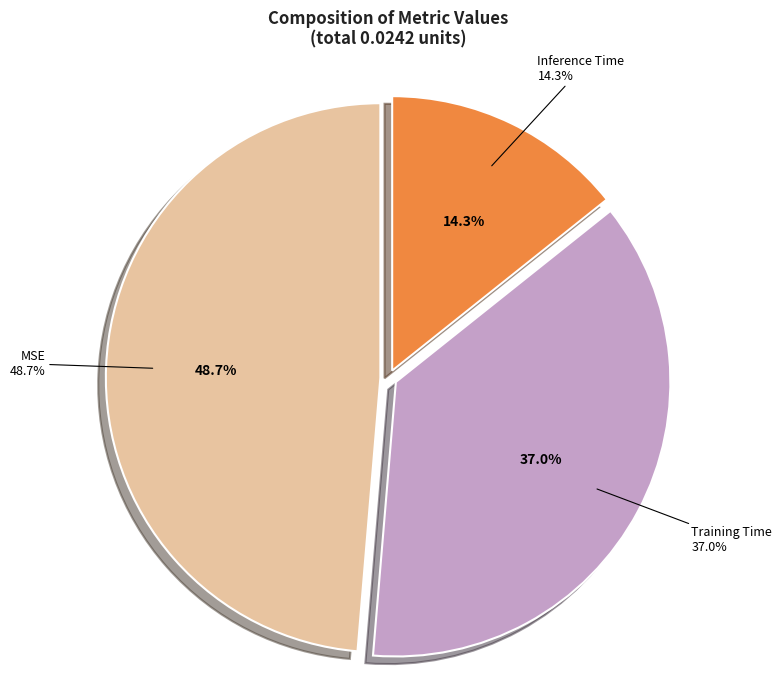

Is it true that Training Time is 37% of the pie?

True